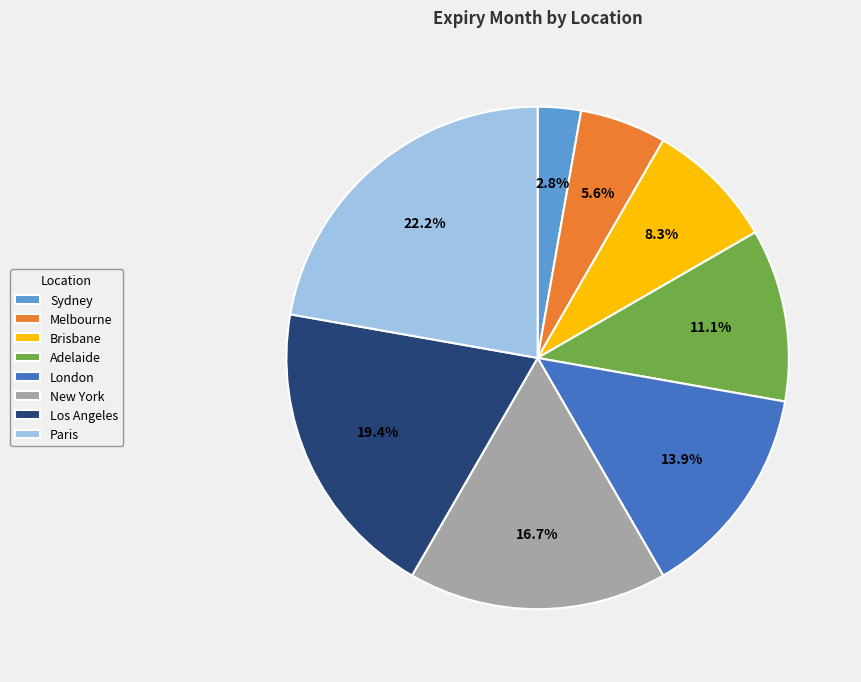

Count the number of slices in the pie.

8